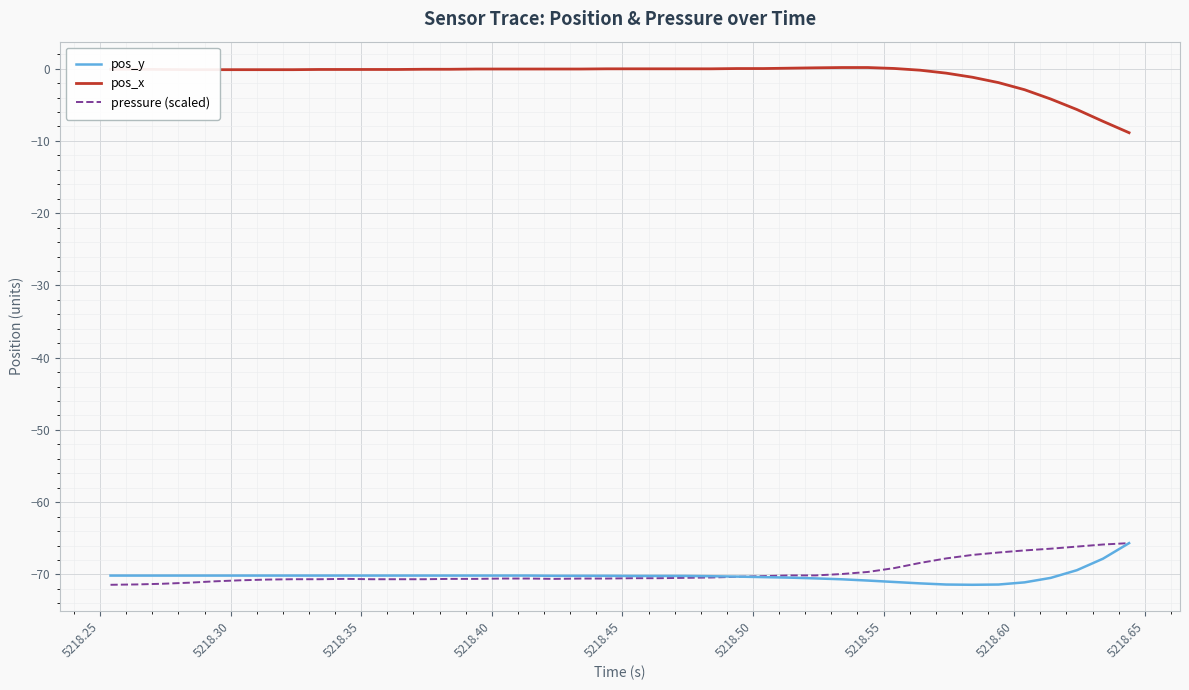

How many lines are shown in the chart?

3